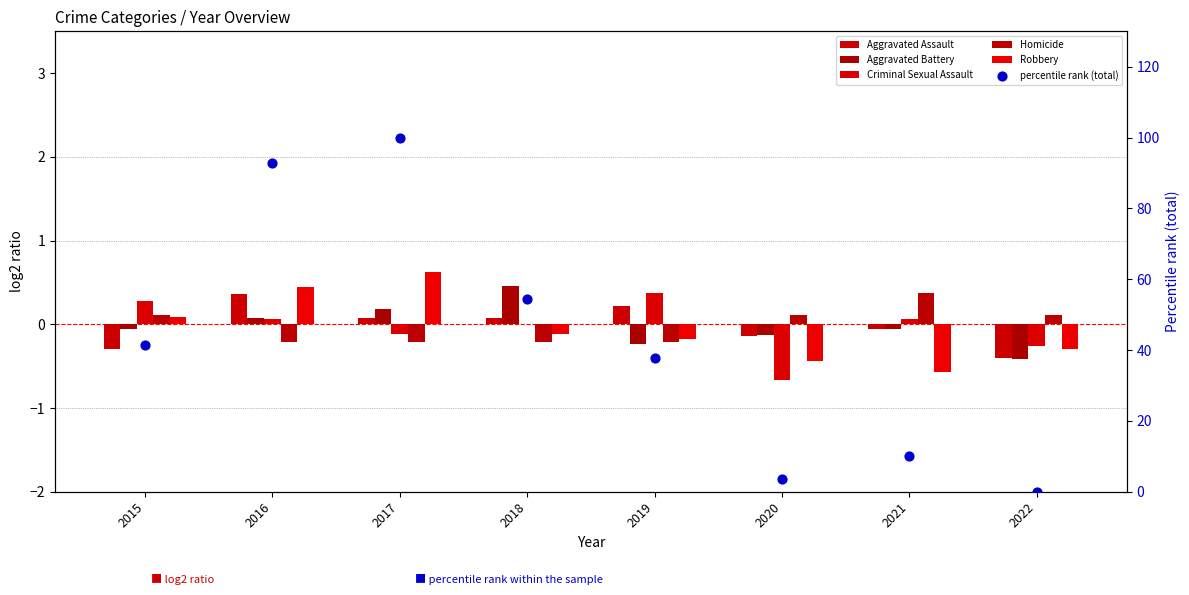

Which series has the widest spread of Y values?

percentile rank (total)